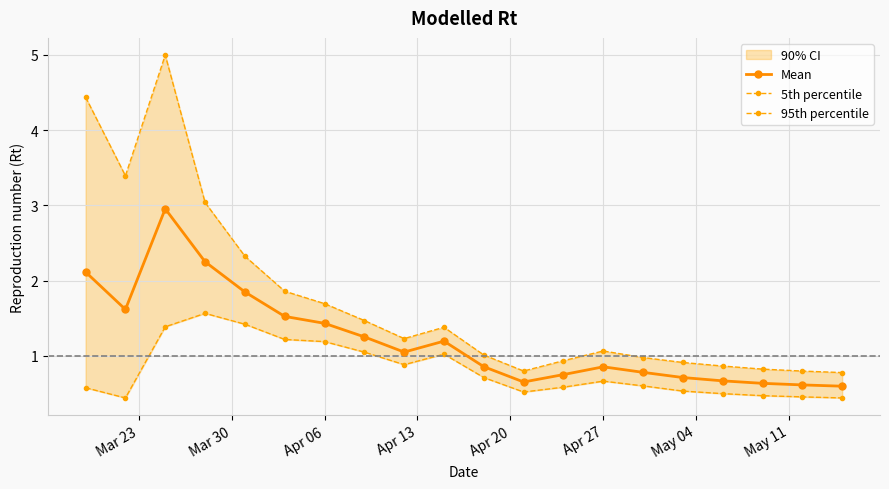

What is the minimum value for Mean?

0.6